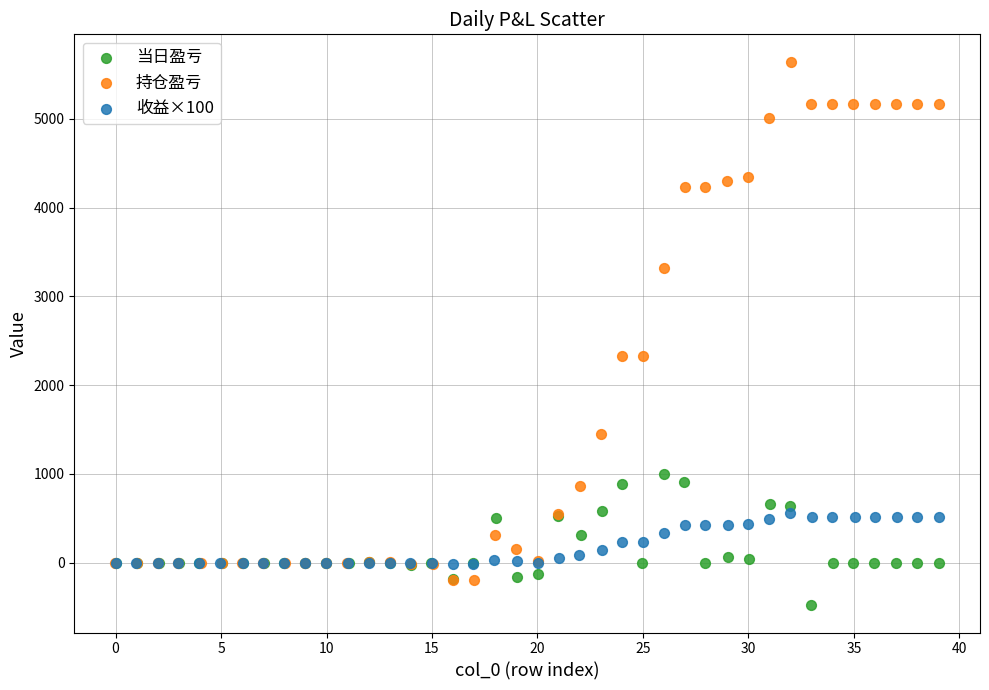

Which series contains the highest Y value?

持仓盈亏